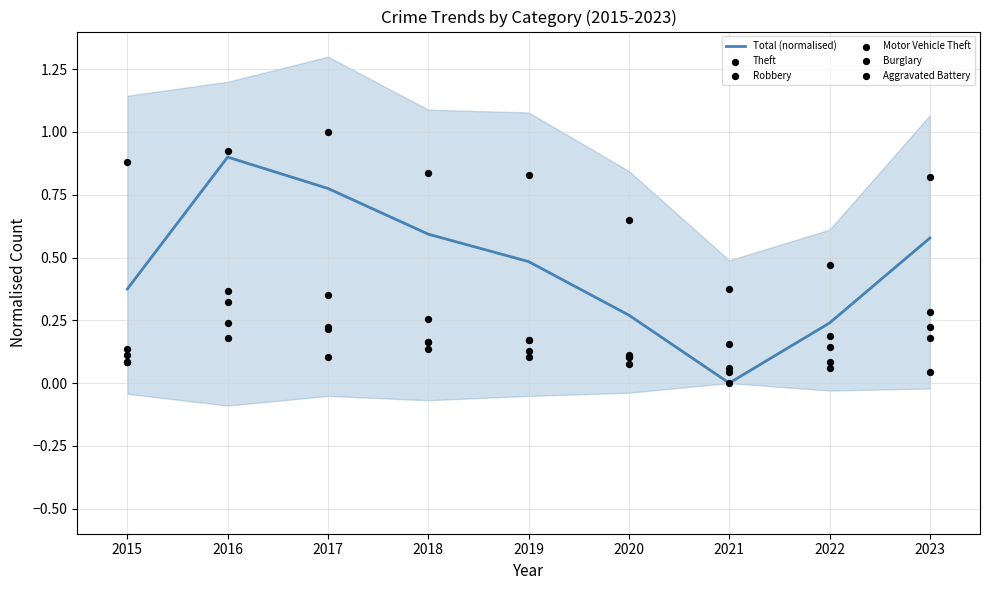

What is the total value across all series at 2020?

1.3